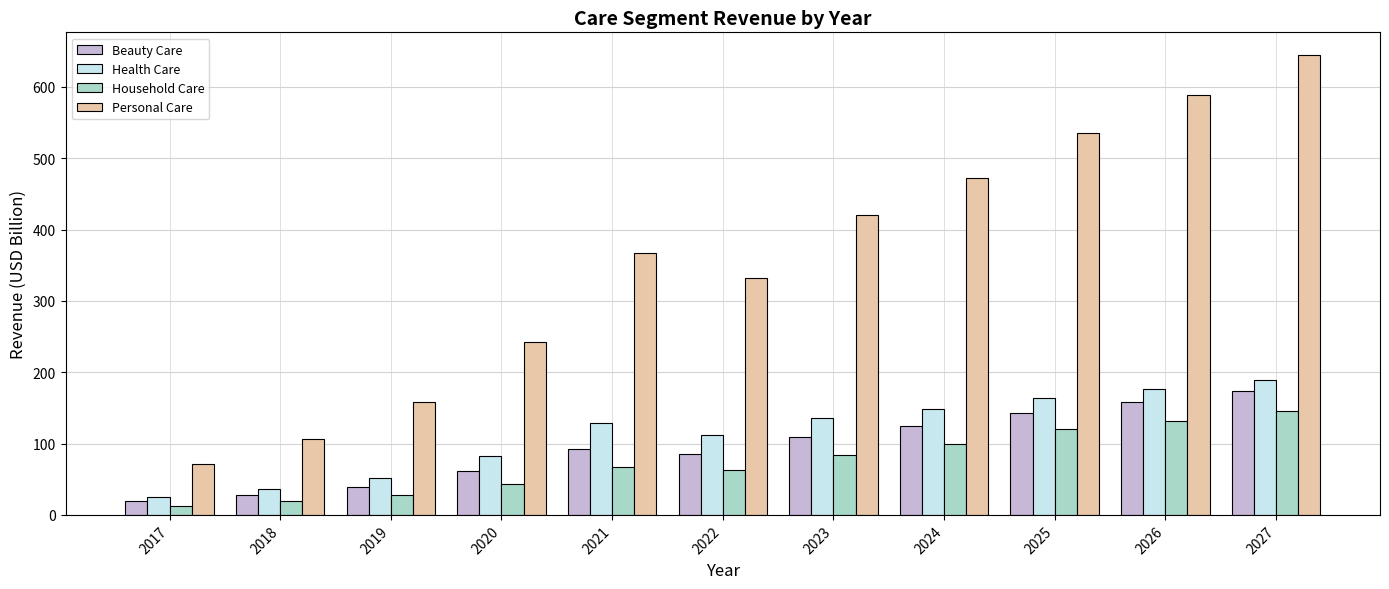

What is the value of the Personal Care bar at the 9th from the left?

535.4